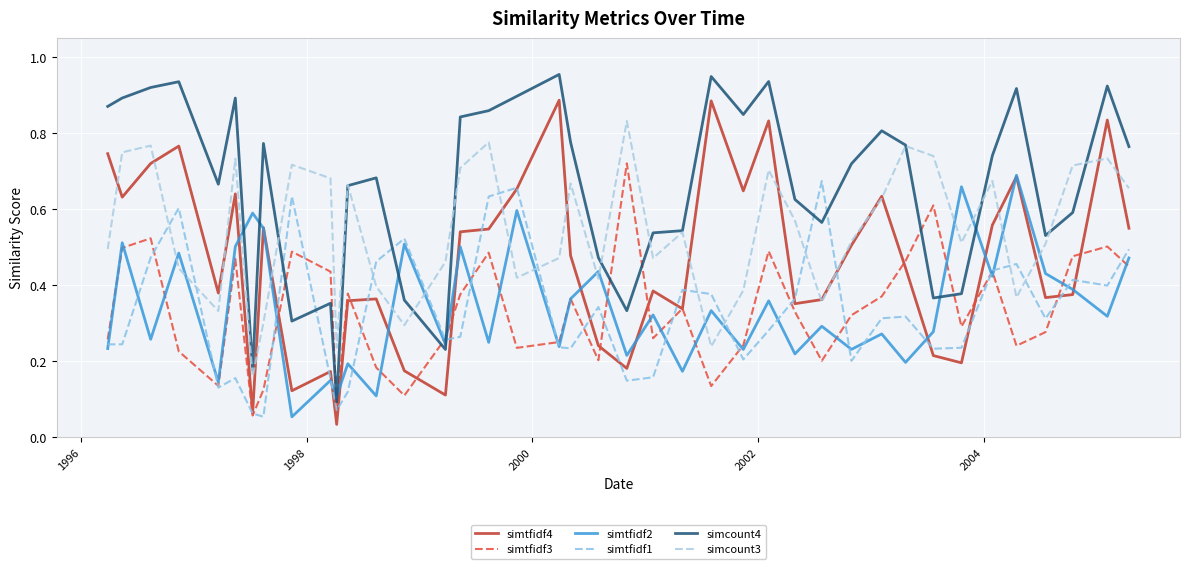

Which series has the widest spread of values?

simcount4